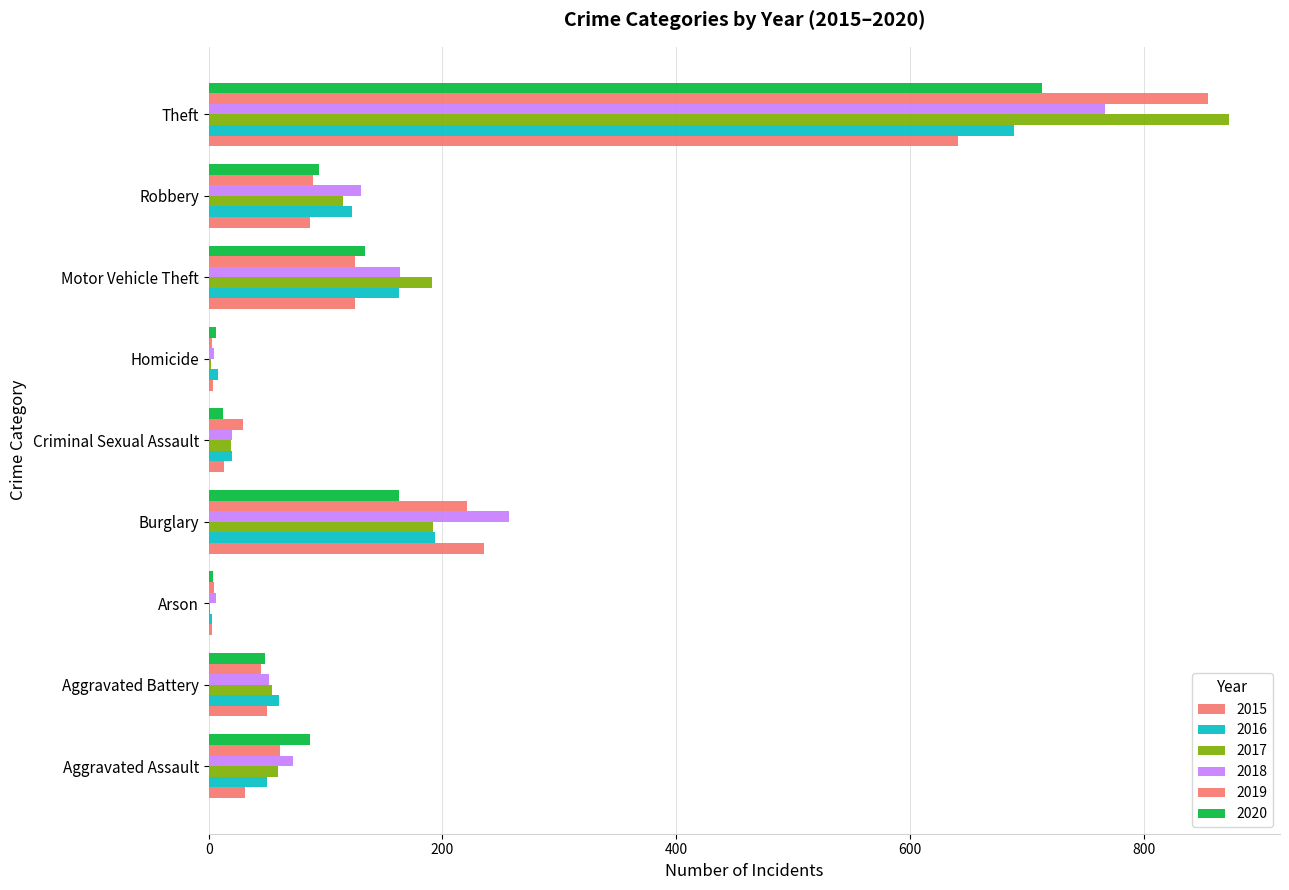

Reading right to left, what are all the values shown in this chart?

2015: 641	87	125	4	13	236	3	50	31
2016: 689	123	163	8	20	194	3	60	50
2017: 873	115	191	2	19	192	1	54	59
2018: 767	130	164	5	20	257	6	52	72
2019: 855	89	125	3	29	221	5	45	61
2020: 713	94	134	6	12	163	4	48	87